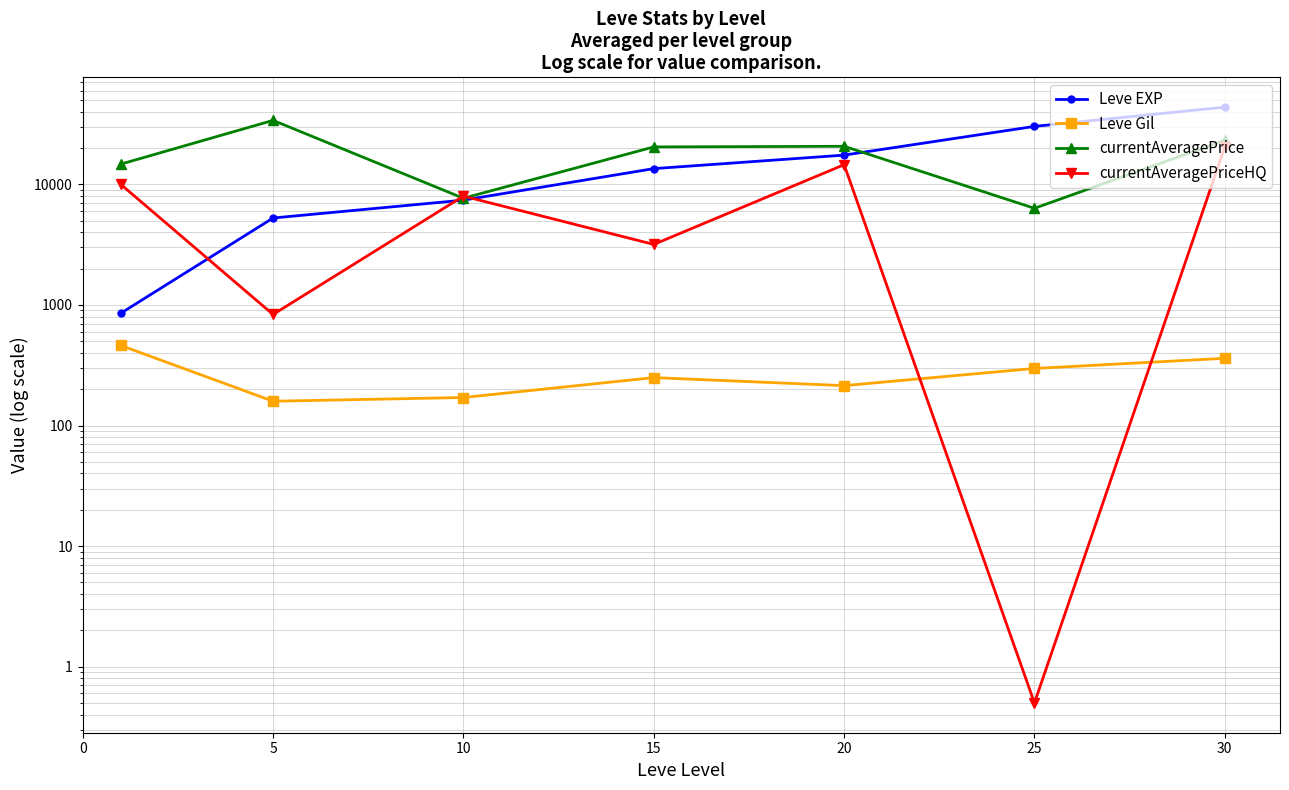

Which series has the largest range (max minus min)?

Leve EXP